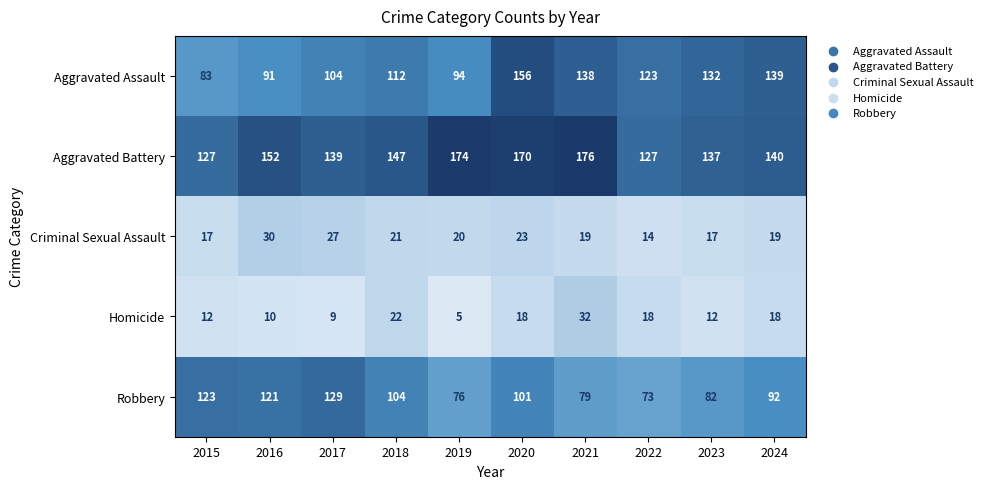

Between 2021 and 2022, which series saw the biggest shift?

Aggravated Battery